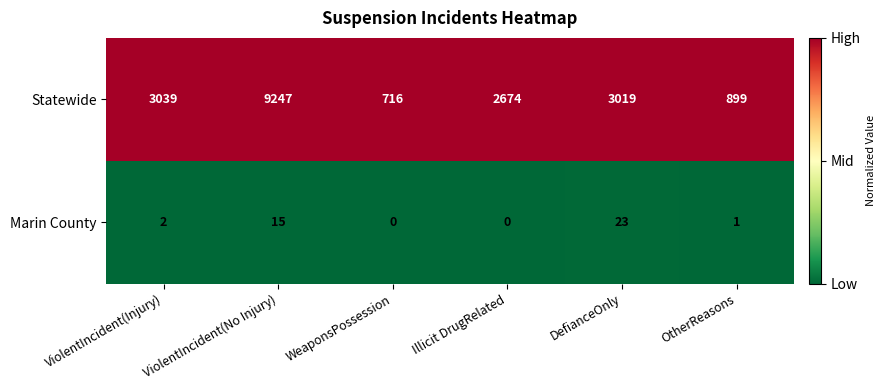

At which label does Marin County reach its peak?

DefianceOnly